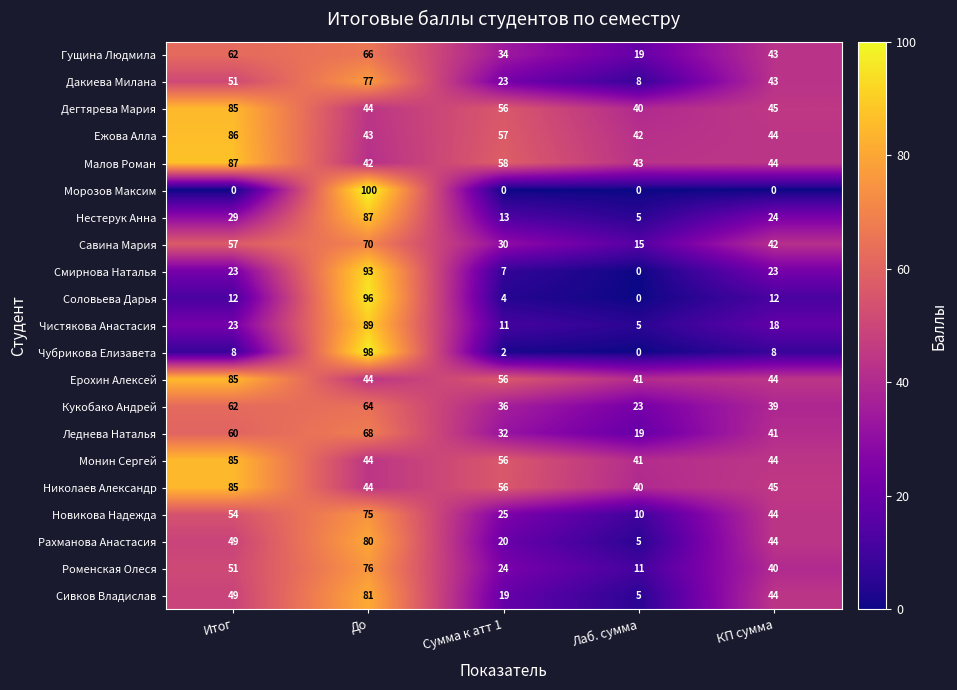

What is the average value of the Новикова Надежда series?

42